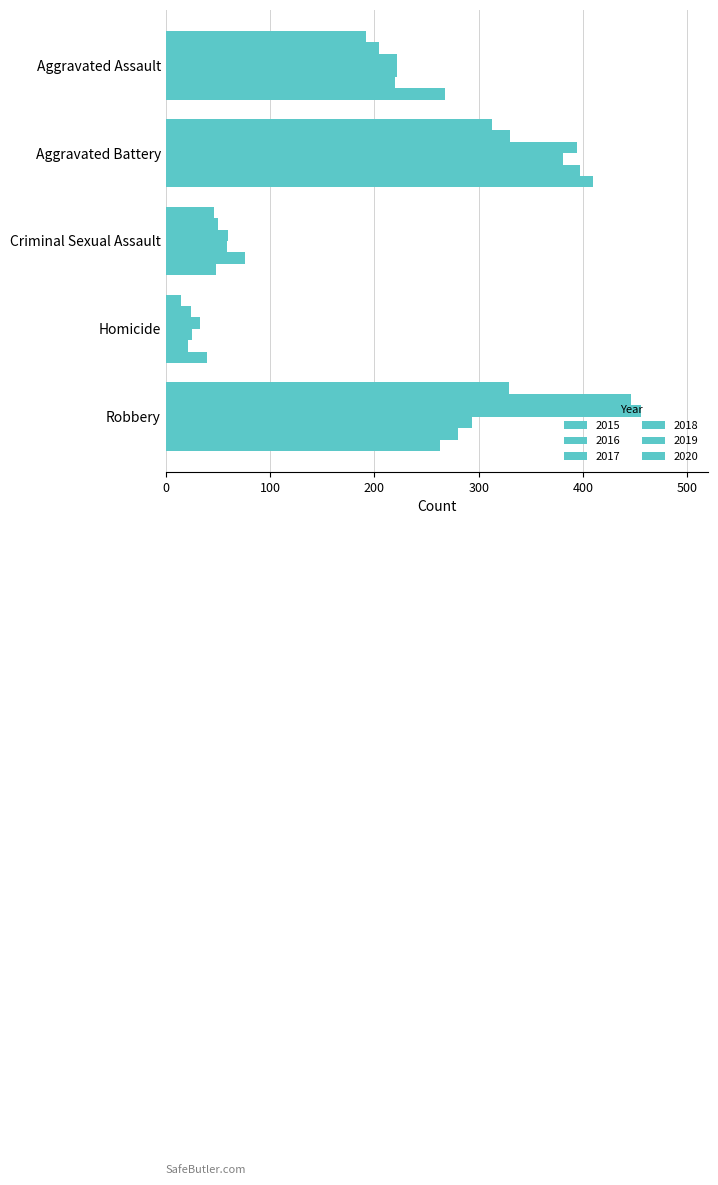

What is the sum of the 2020 values at Aggravated Battery and Aggravated Assault?

678